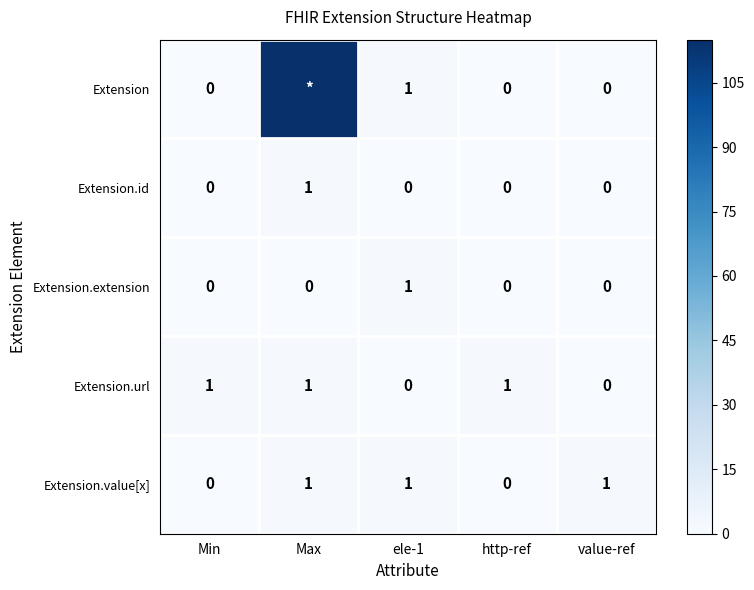

How many data points in Extension.id are above 0?

1